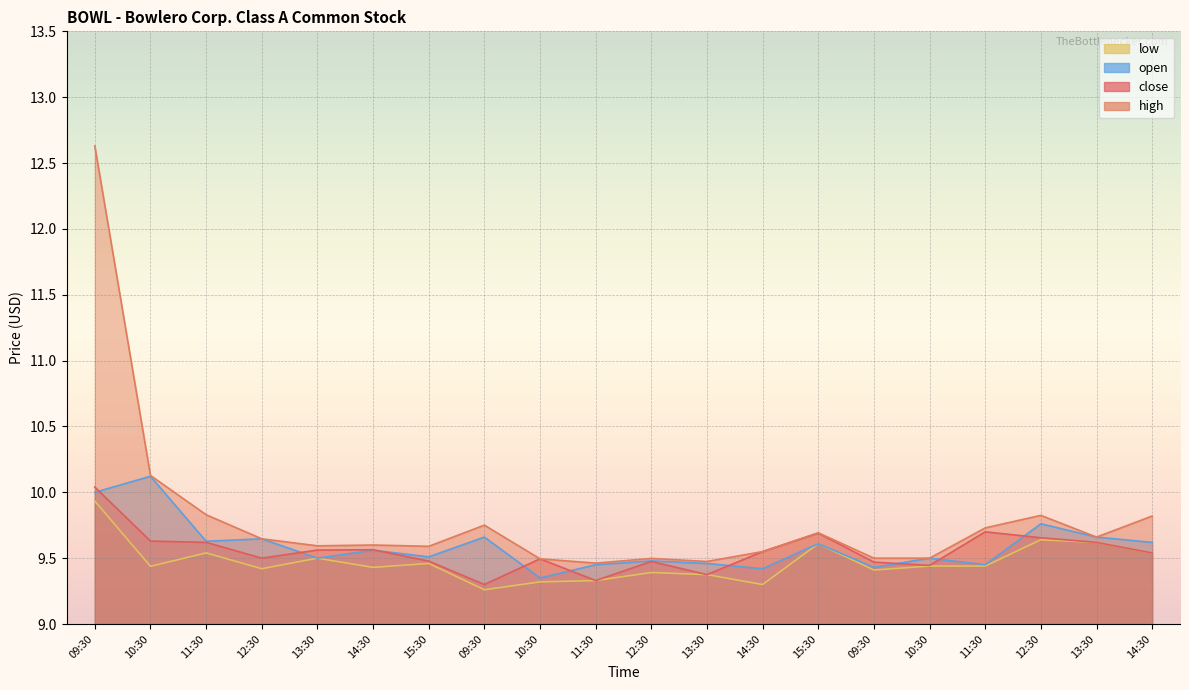

Which has a higher value, 10:30 or 12:30?

10:30